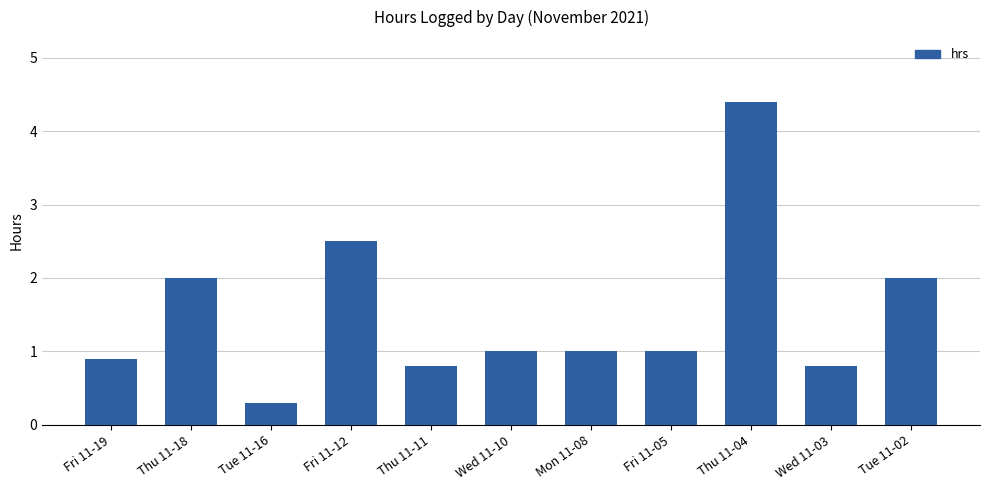

What is the label of the 9th bar from the left?

Thu 11-04